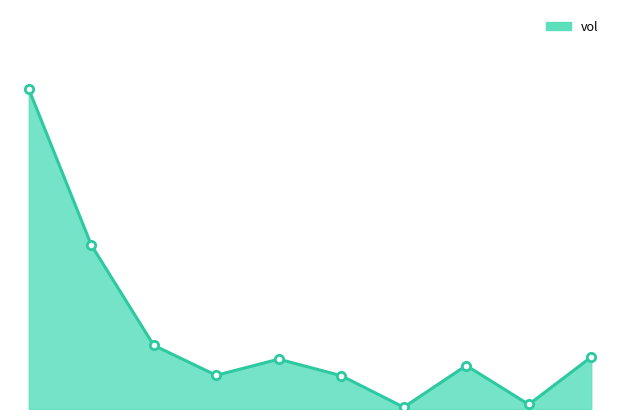

Does the chart have visible grid lines?

No